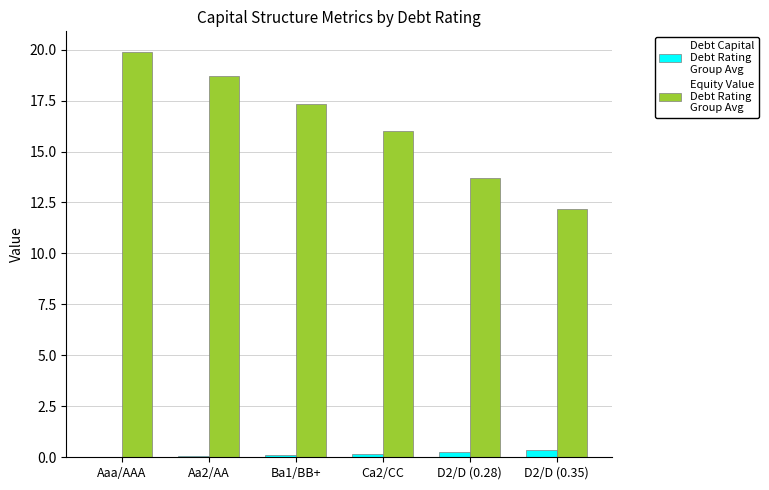

Which category has the highest value across all series?

Aaa/AAA